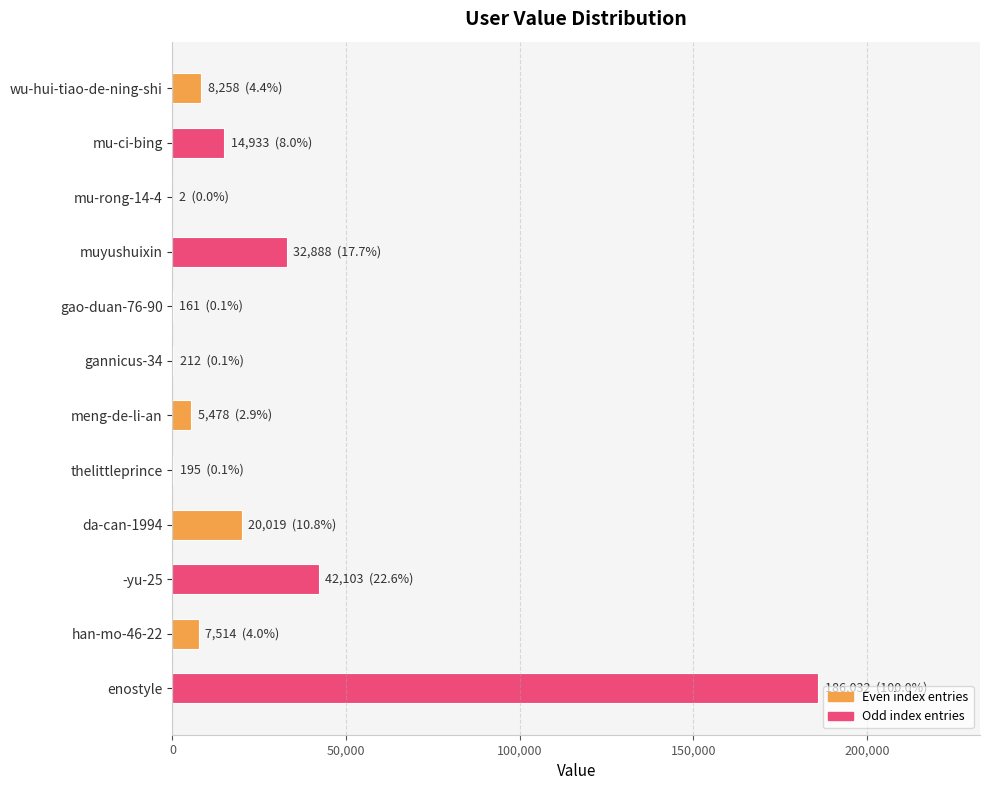

What is the change in value from wu-hui-tiao-de-ning-shi to mu-ci-bing?

+6675